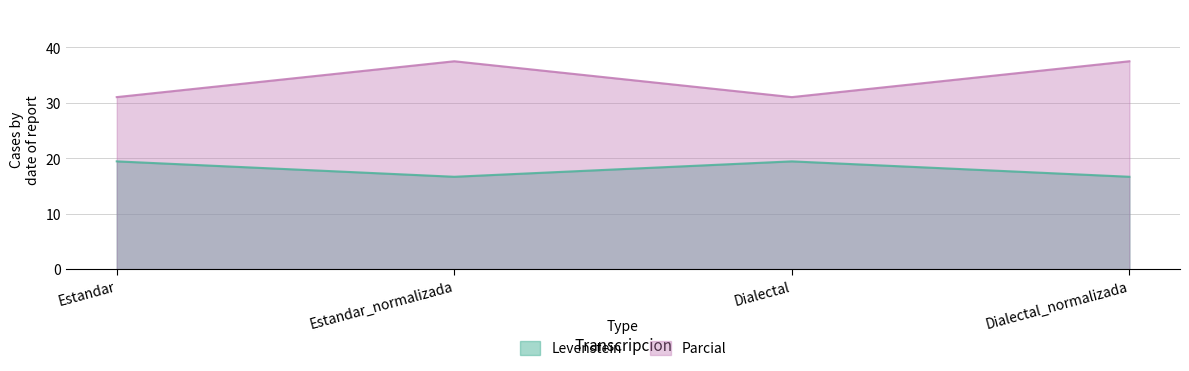

Count the number of data series in this chart.

2